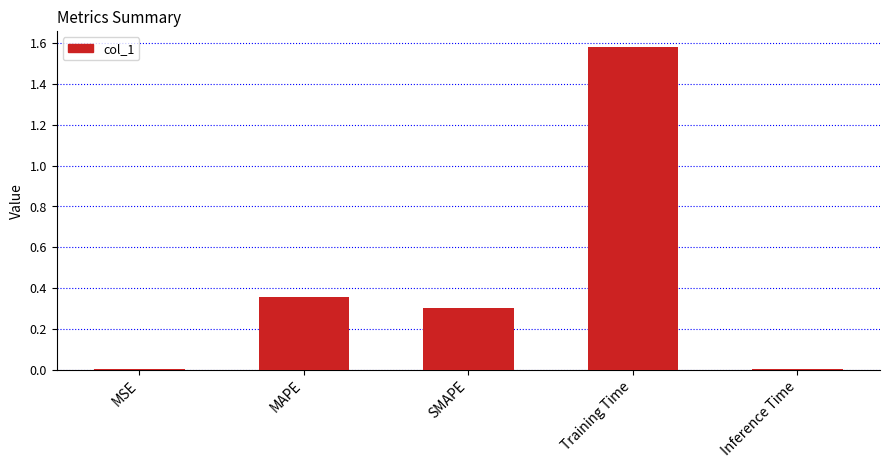

What is the sum of all values?

2.2